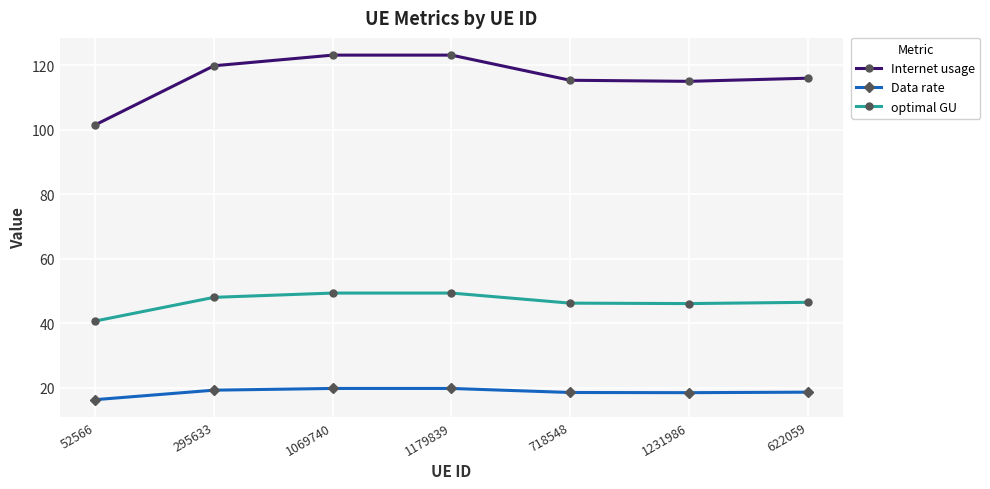

What is the average value of the Internet usage series?

116.3